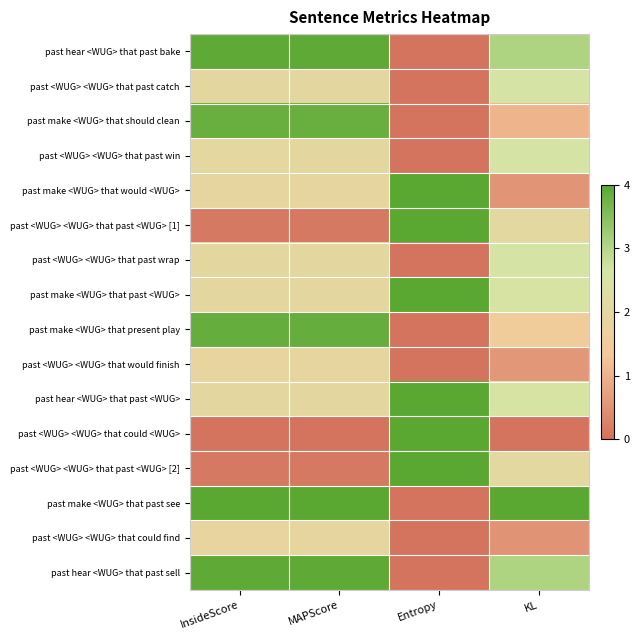

At which category is the sum across all series the highest?

MAPScore